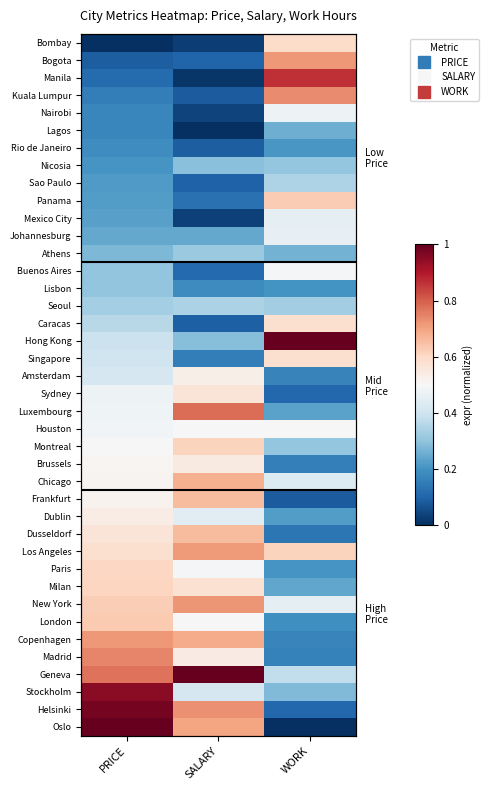

What is the average value of the Johannesburg series?

0.3